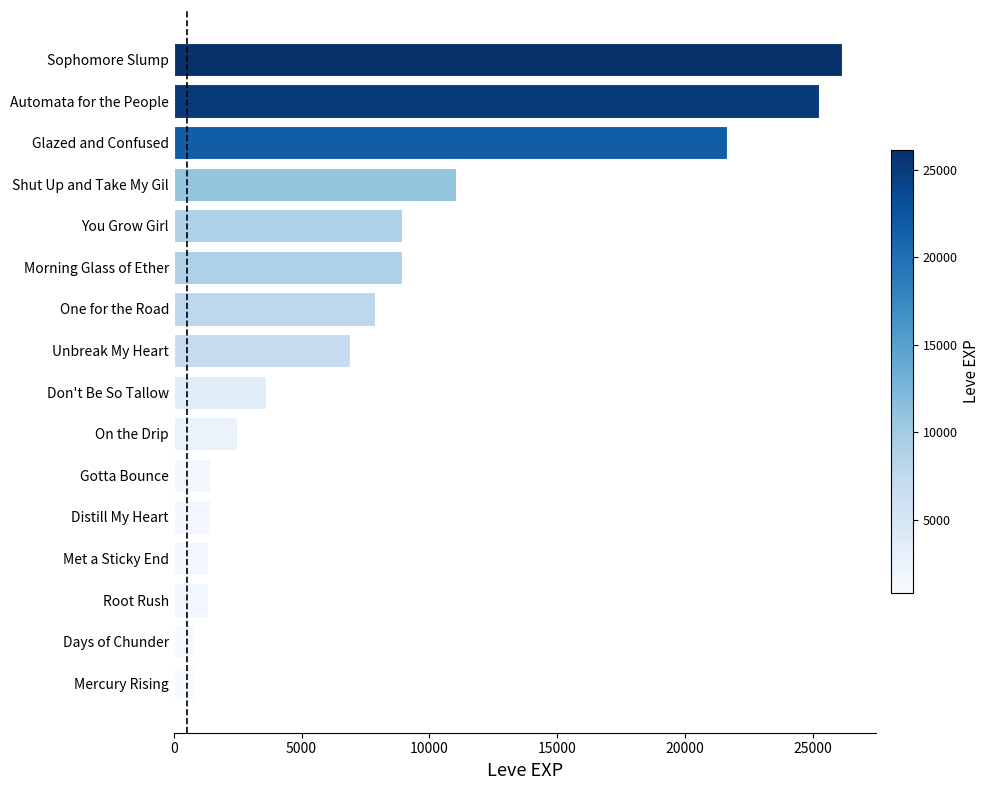

Between Morning Glass of Ether and Mercury Rising, which is larger?

Morning Glass of Ether